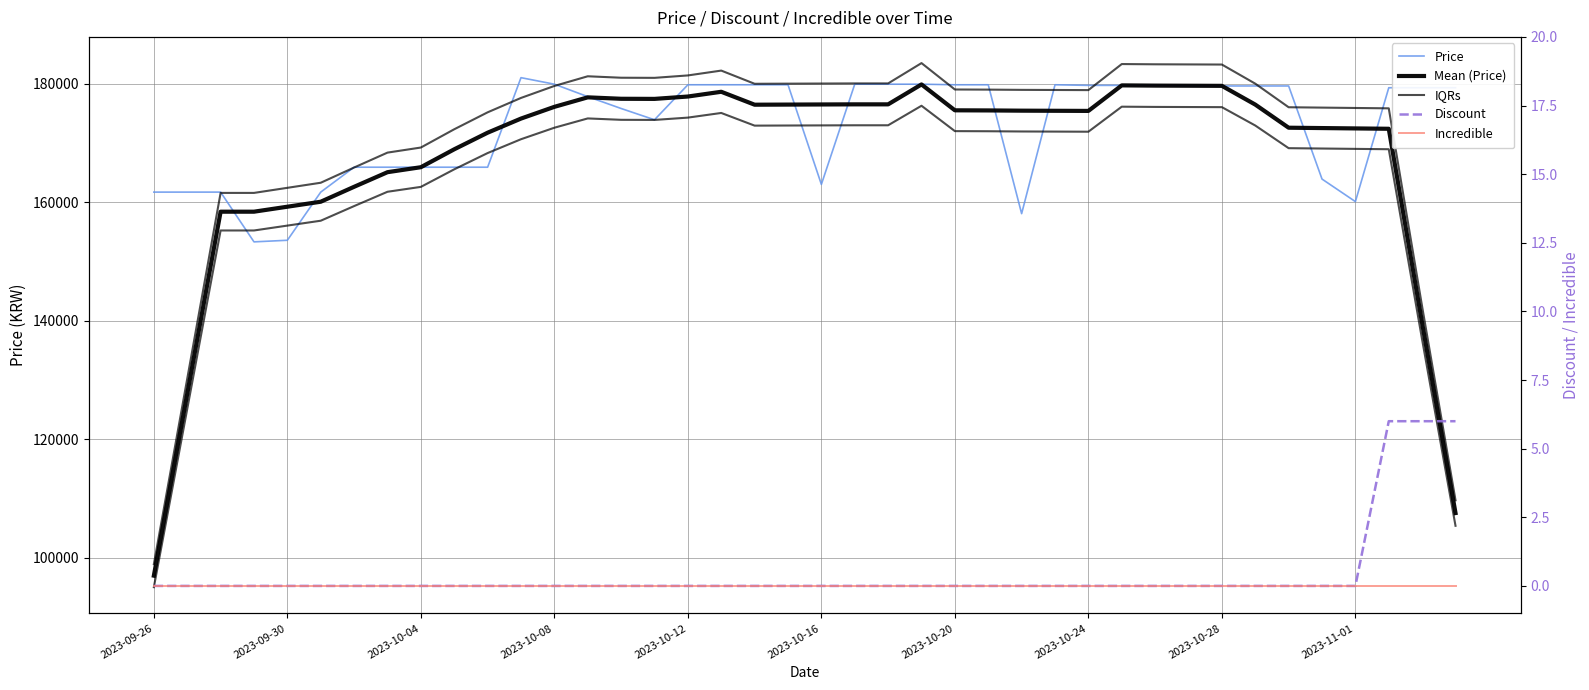

True or false: IQRs and Incredible cross at least once.

False